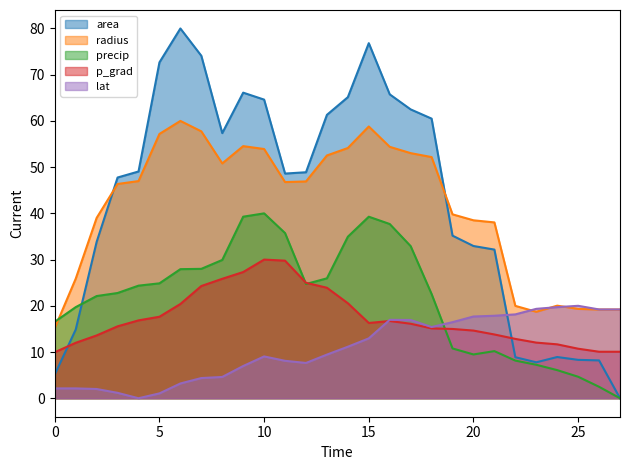

After their last crossing, which series has the higher values: radius or area?

radius